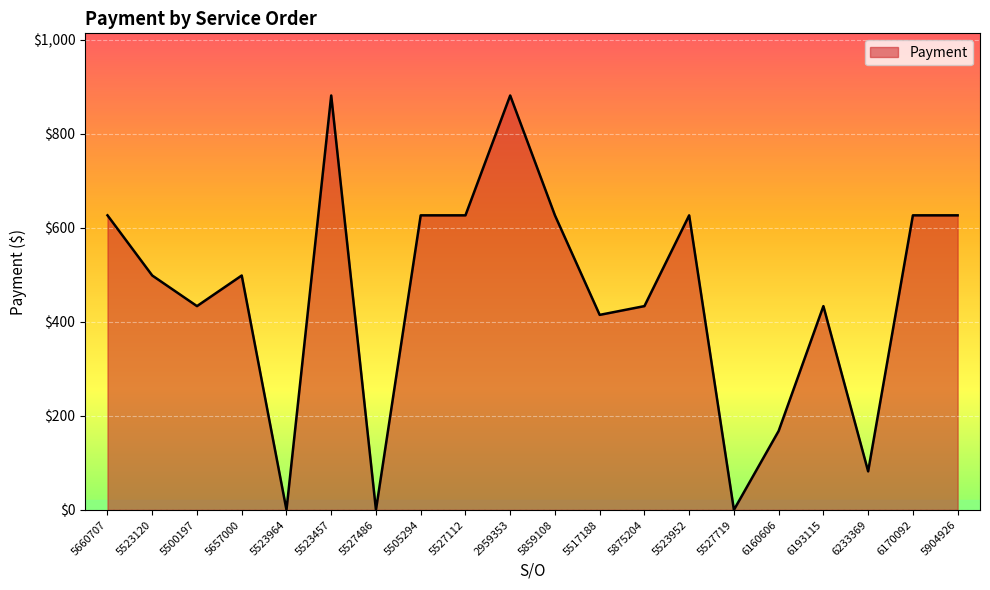

What is the maximum value shown in the chart?

881.7